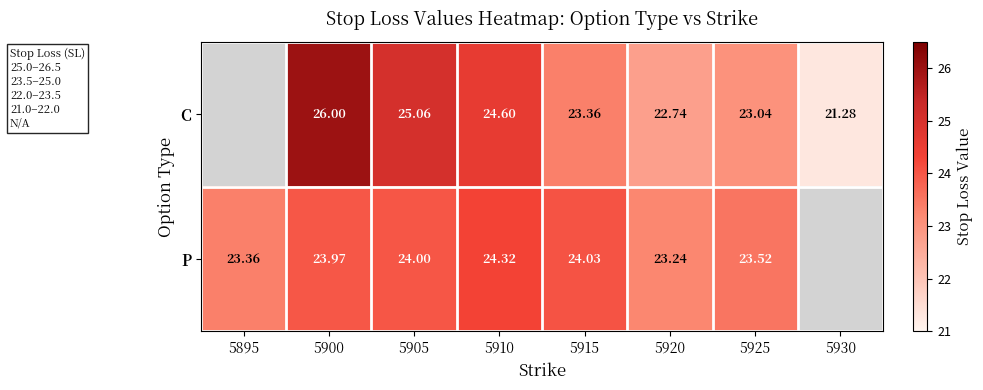

Count the number of data series in this chart.

2